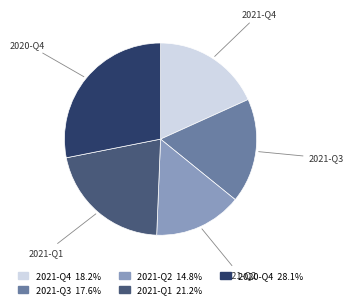

The 2021-Q1 slice represents 16% of the pie. True or false?

False